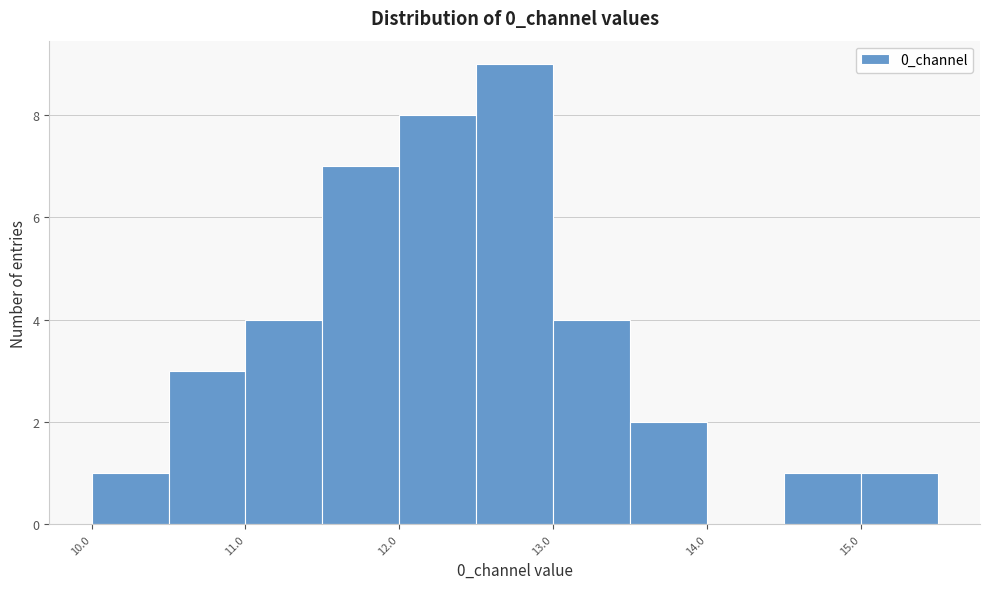

Which range on the x-axis has the tallest bar?

12.5 to 13.0